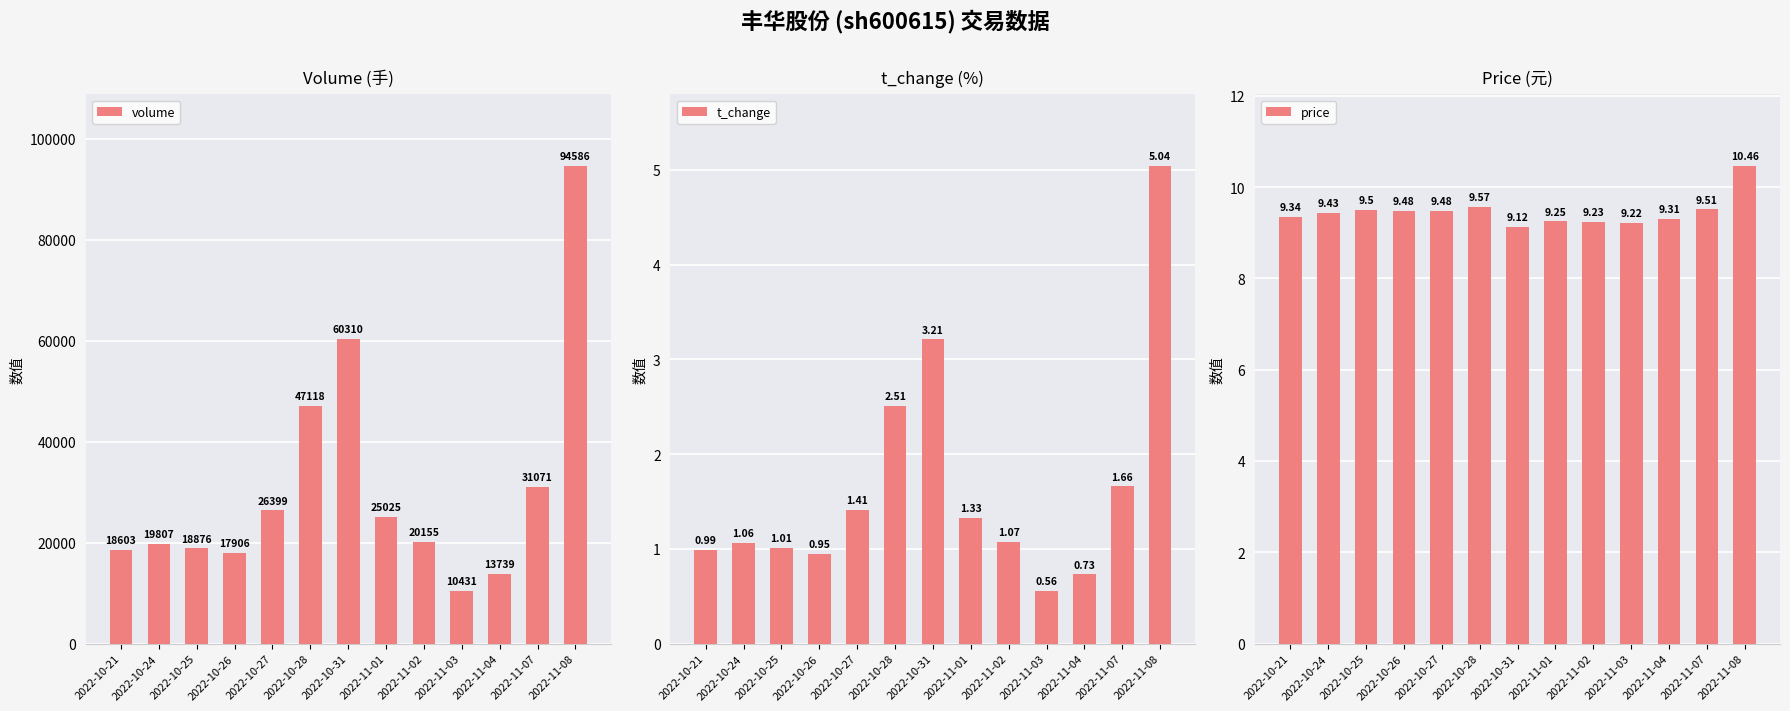

What position from the left is 2022-11-02?

9